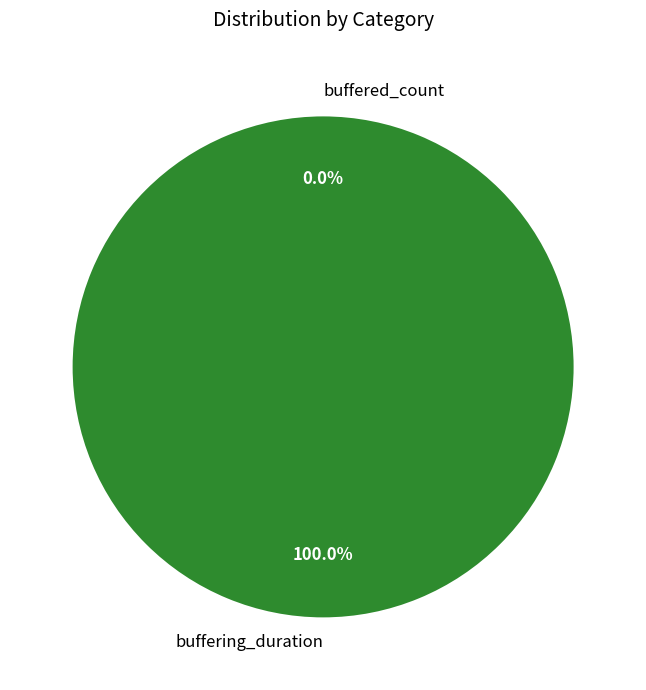

What percentage do buffered_count and buffering_duration together represent?

100.0%